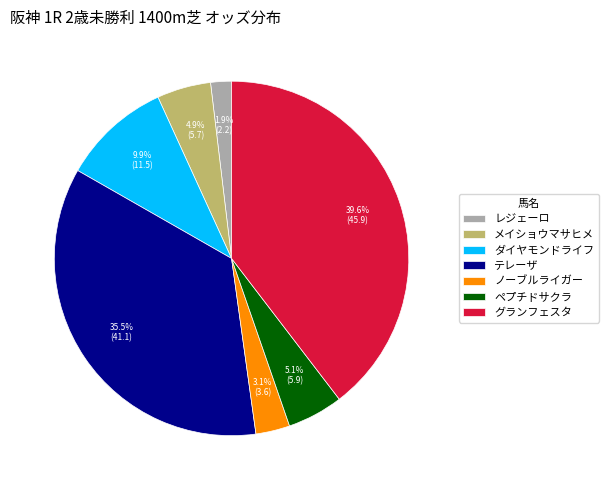

Is there any slice that represents more than half of the pie?

No